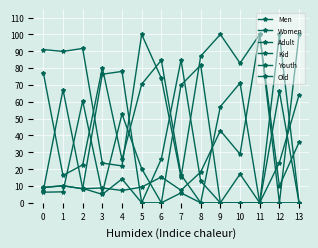

Which series has the largest total across all categories?

Men